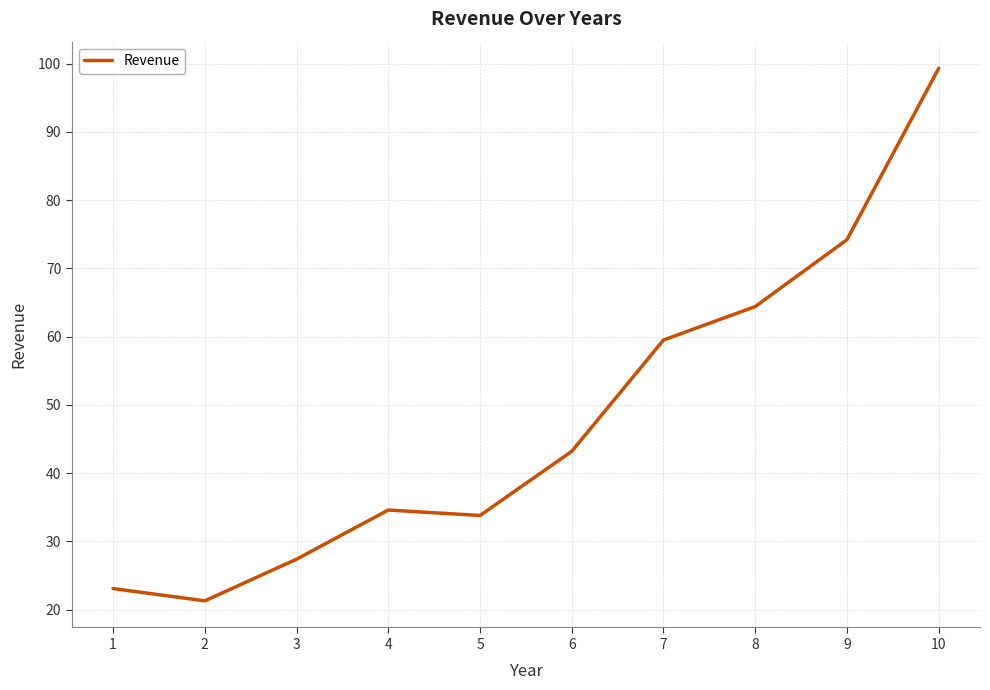

What is the sum of the values at 3 and 10?

126.7